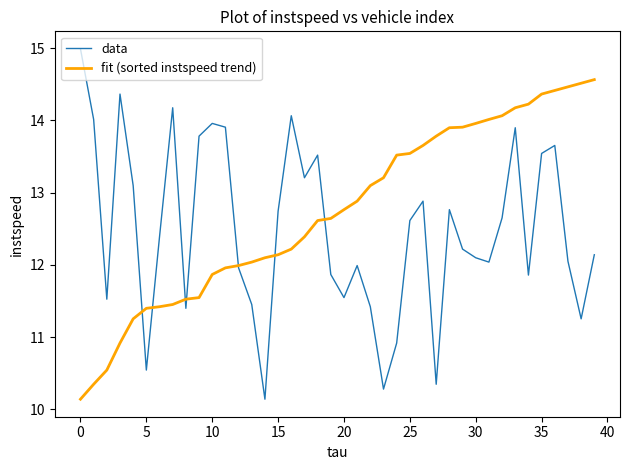

What is the lowest value of the fit (sorted instspeed trend) series?

10.1